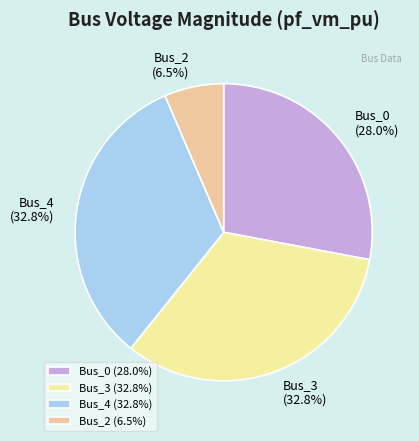

Approximately how many times larger is the value at Bus_3 compared to Bus_4?

1.0